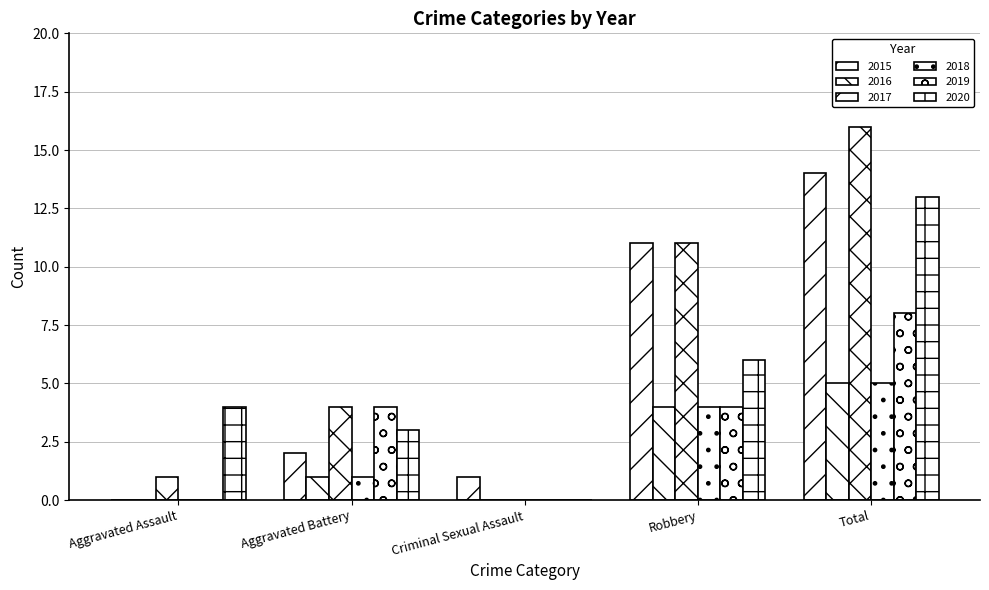

How many distinct data groups are displayed?

6